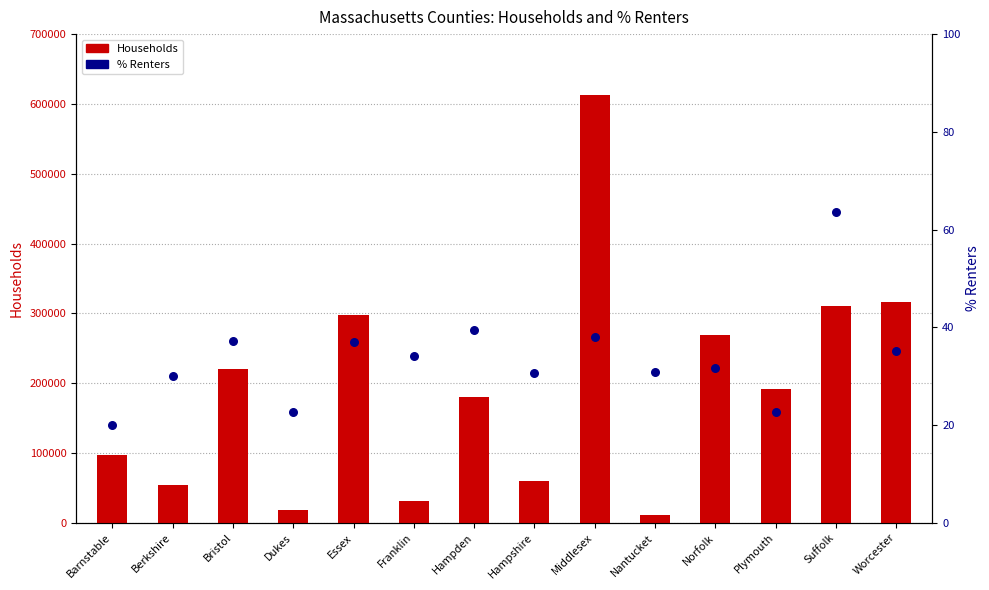

Which series has the largest Y range (max minus min)?

Households